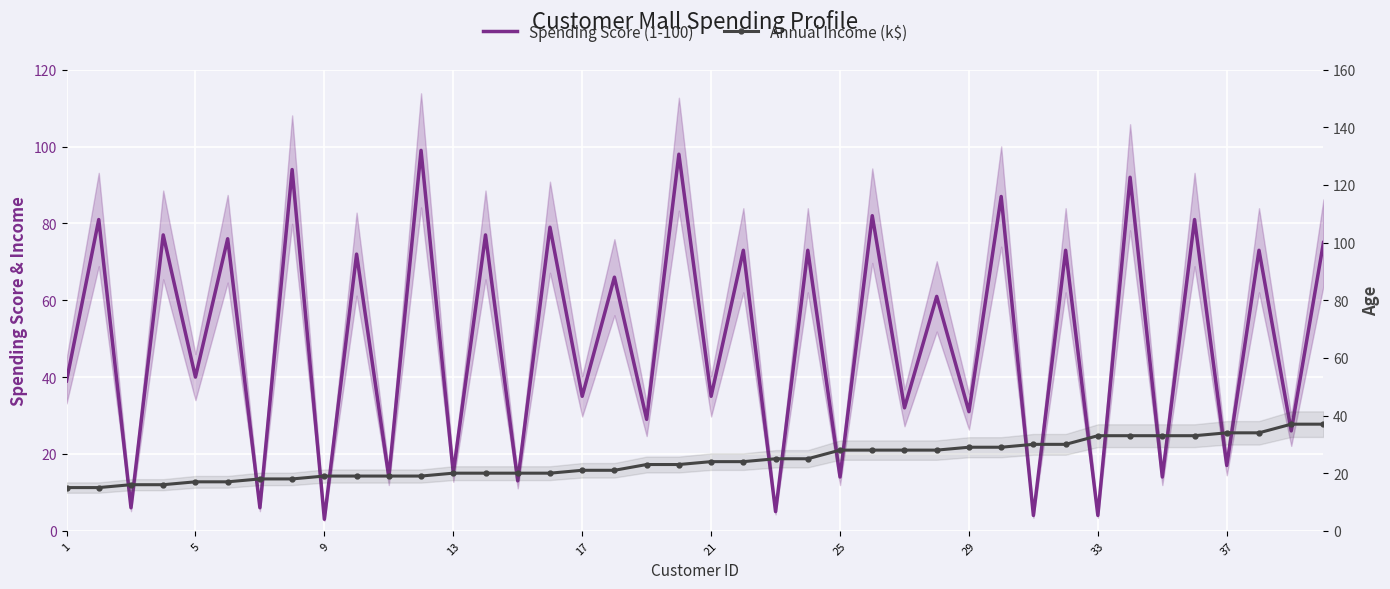

What is the greatest value displayed?

99